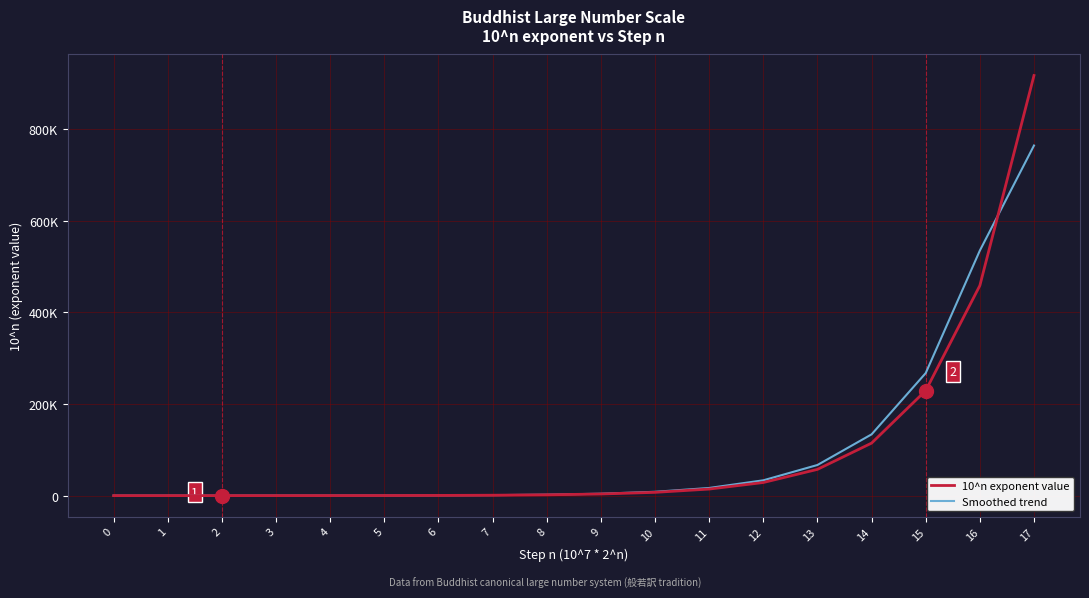

What is the minimum value for 10^n exponent value?

7.0